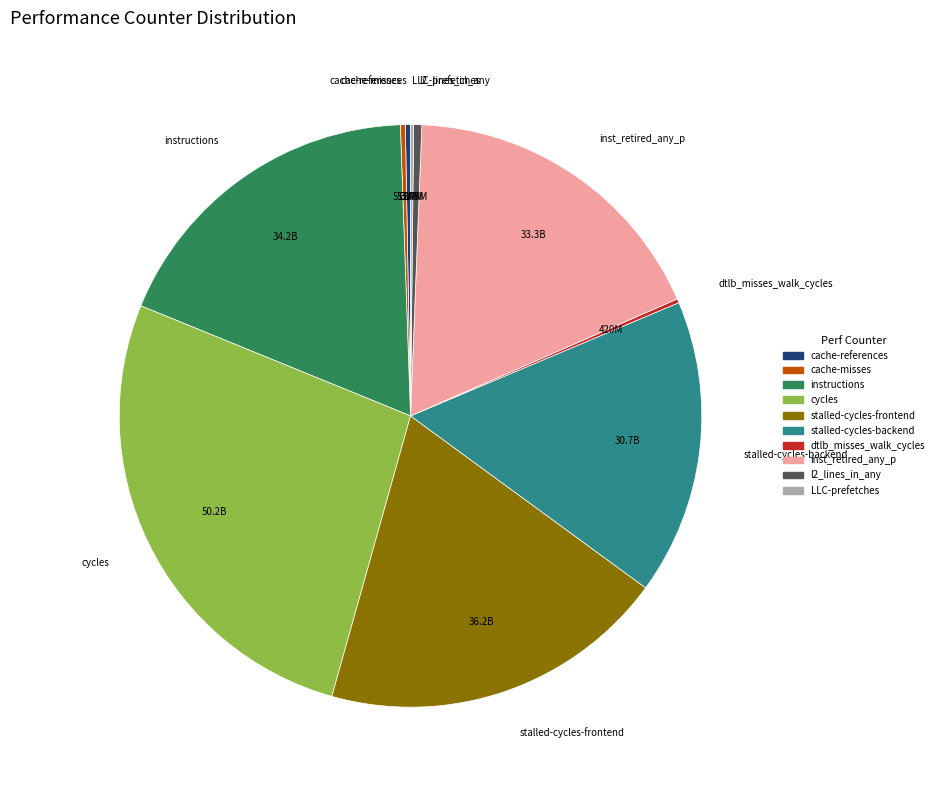

The stalled-cycles-backend slice represents 22% of the pie. True or false?

False